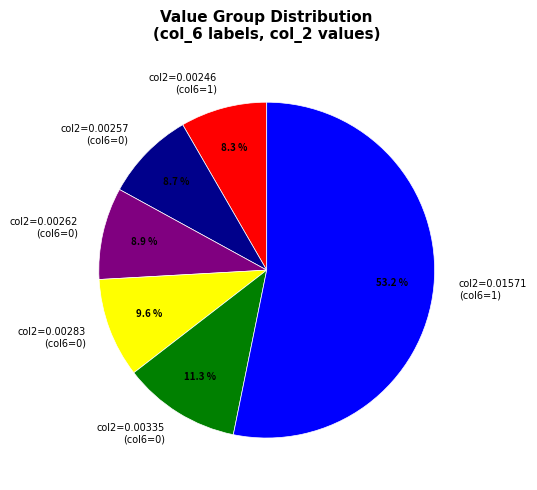

Which slice represents more than half of the pie?

col2=0.01571 (col6=1)